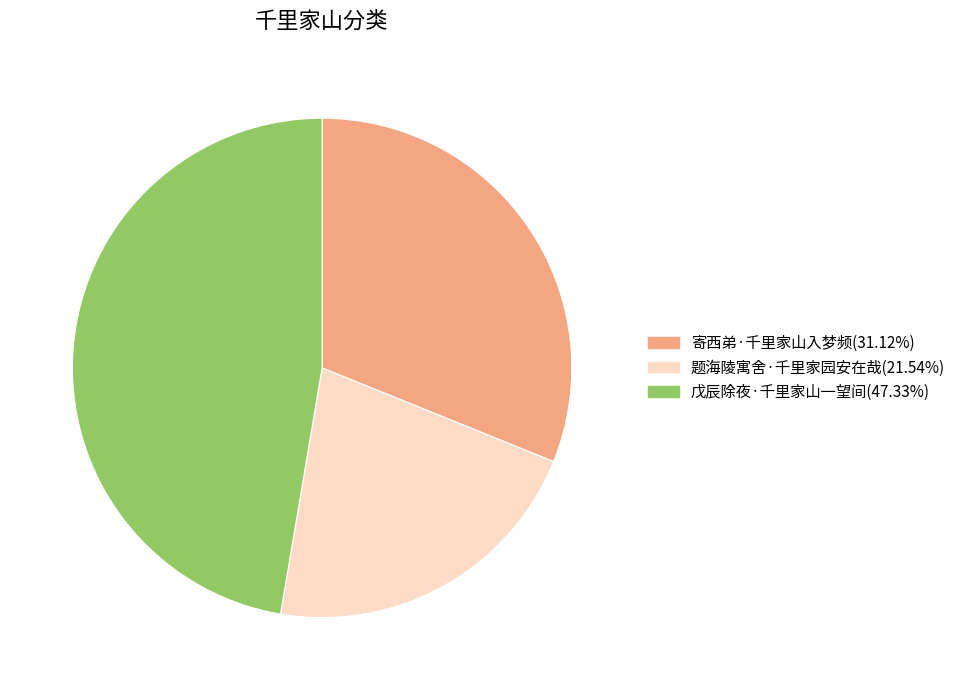

How many segments does this pie chart have?

3